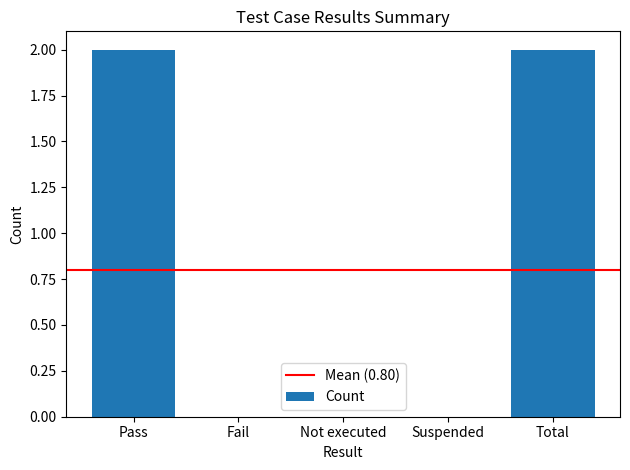

The chart shows a value of 0 at Suspended. True or false?

True